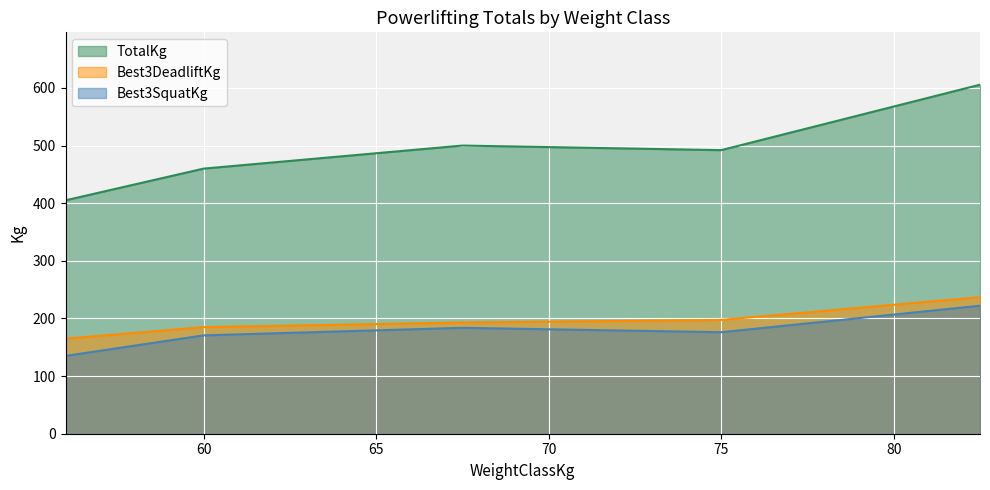

What are all the series names shown in the legend?

TotalKg, Best3DeadliftKg, Best3SquatKg